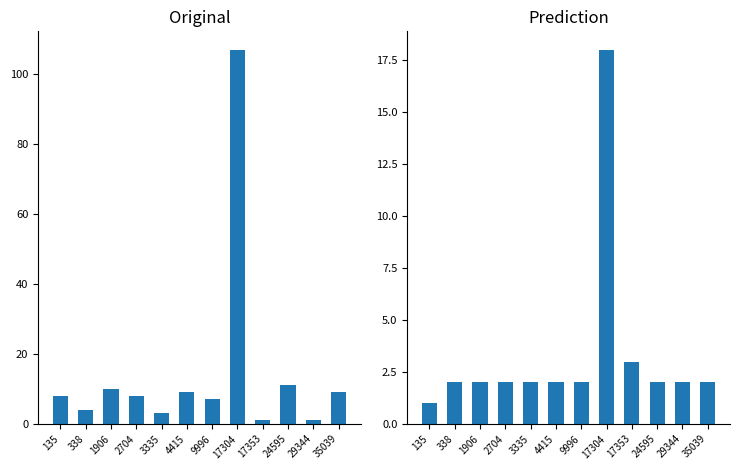

How many bars are there in total?

24